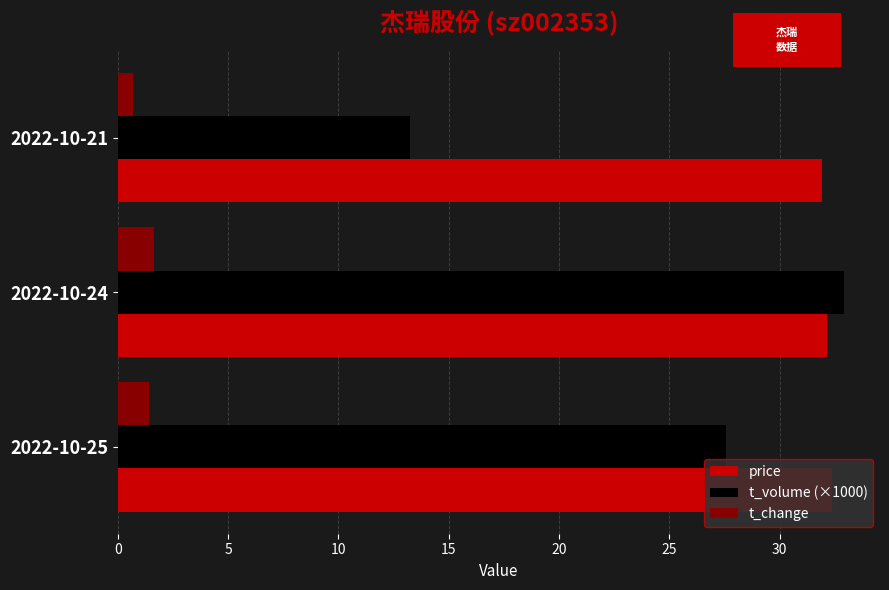

Which series has the largest range (max minus min)?

t_volume (×1000)